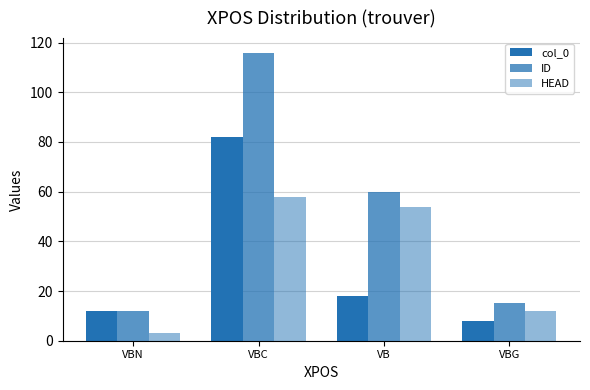

At VBC, list the series in order from smallest to largest.

HEAD, col_0, ID